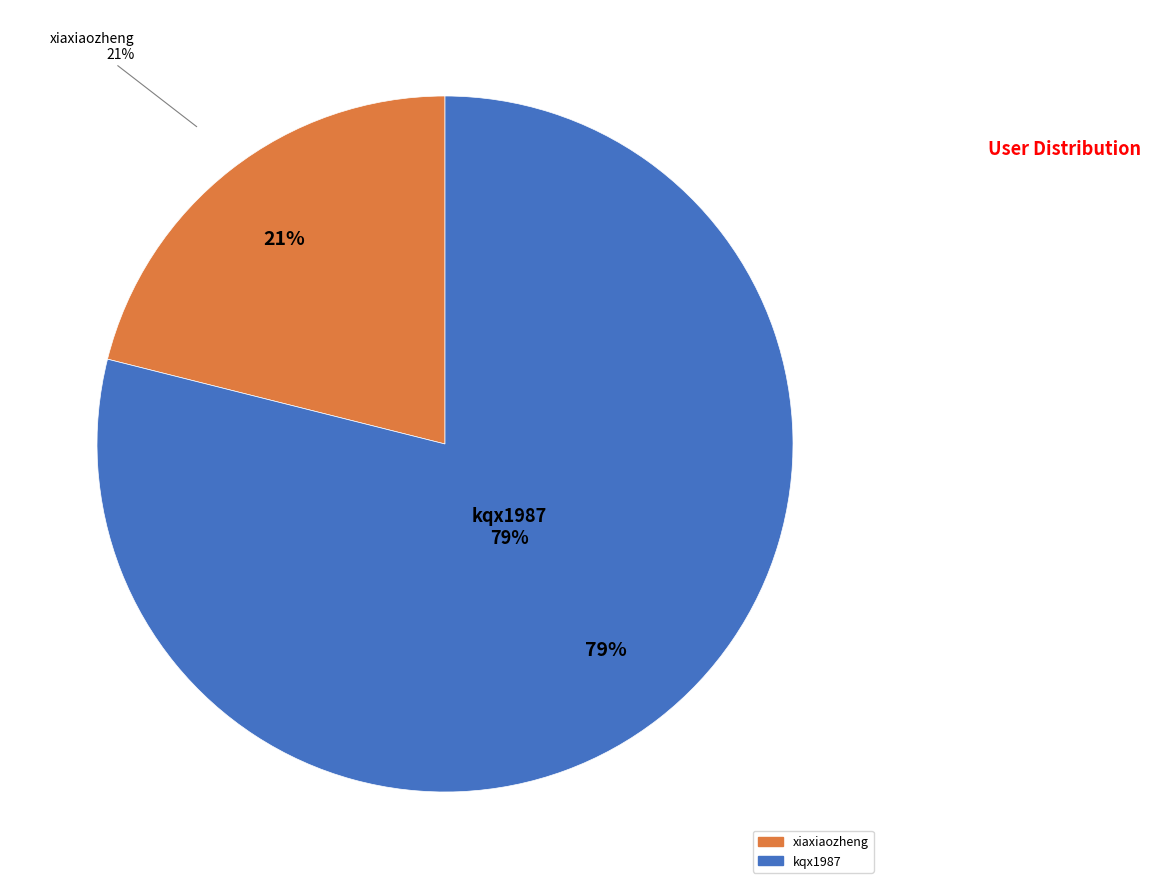

To the nearest percent, what is the average slice percentage?

50%